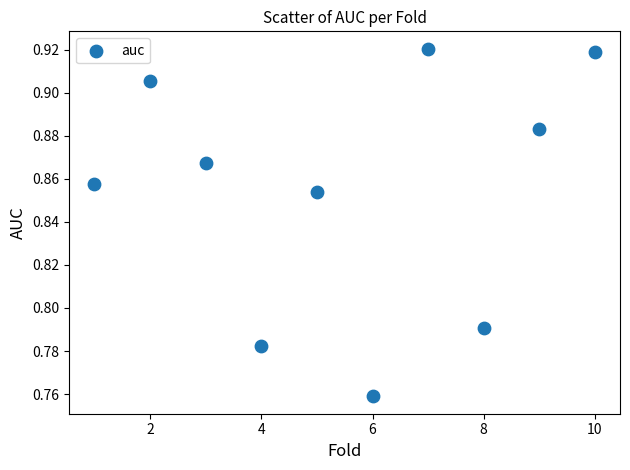

What is the average X value?

5.5